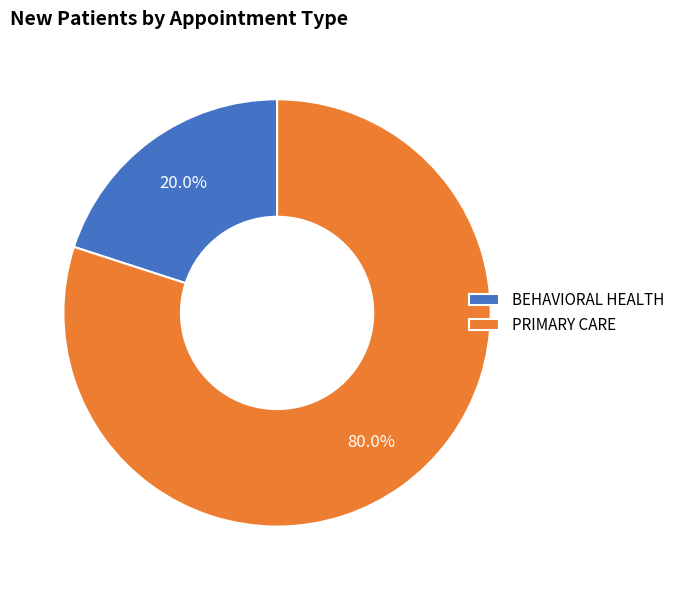

What percentage do PRIMARY CARE and BEHAVIORAL HEALTH together represent?

100.0%